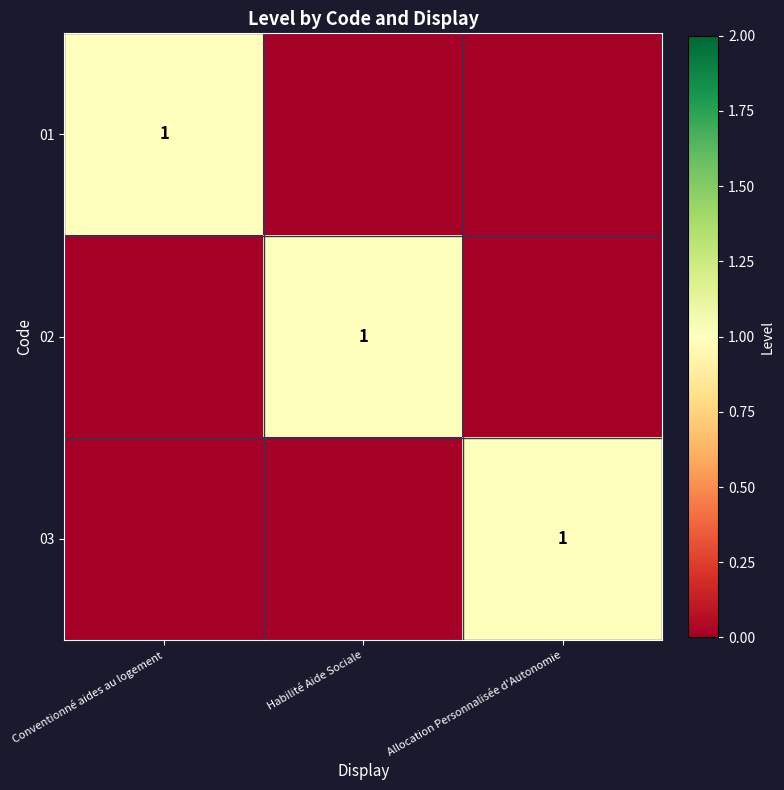

Is it true that 01 equals 2 at Conventionné aides au logement?

False